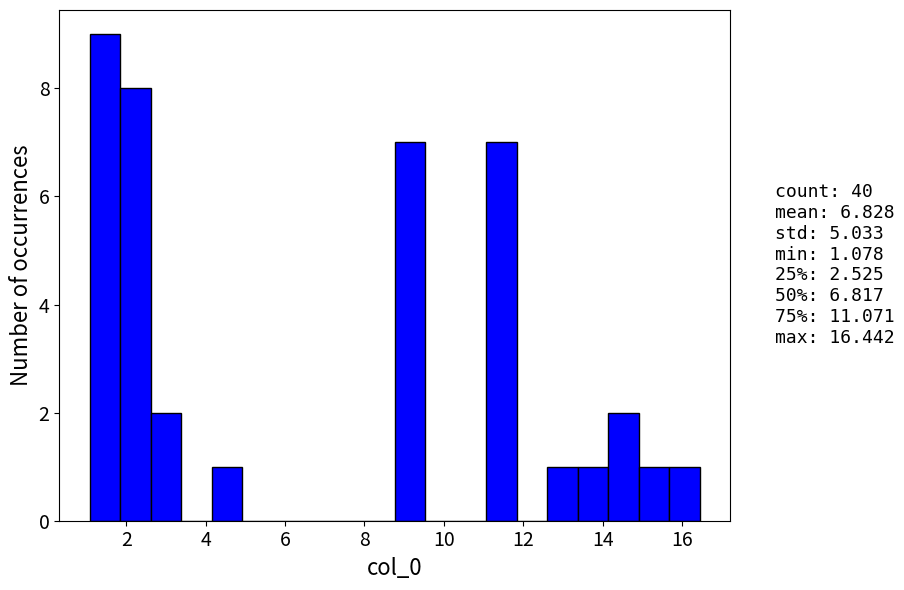

Read against the x-axis, roughly where is the centre of the tallest bar?

1.4